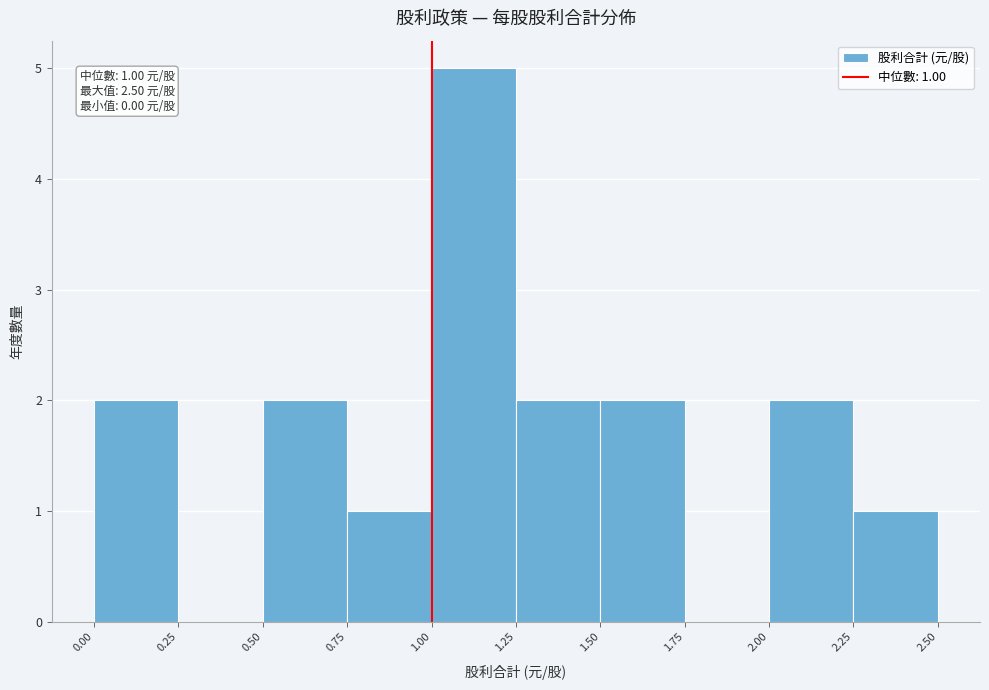

Which range on the x-axis has the tallest bar?

1.00 to 1.25